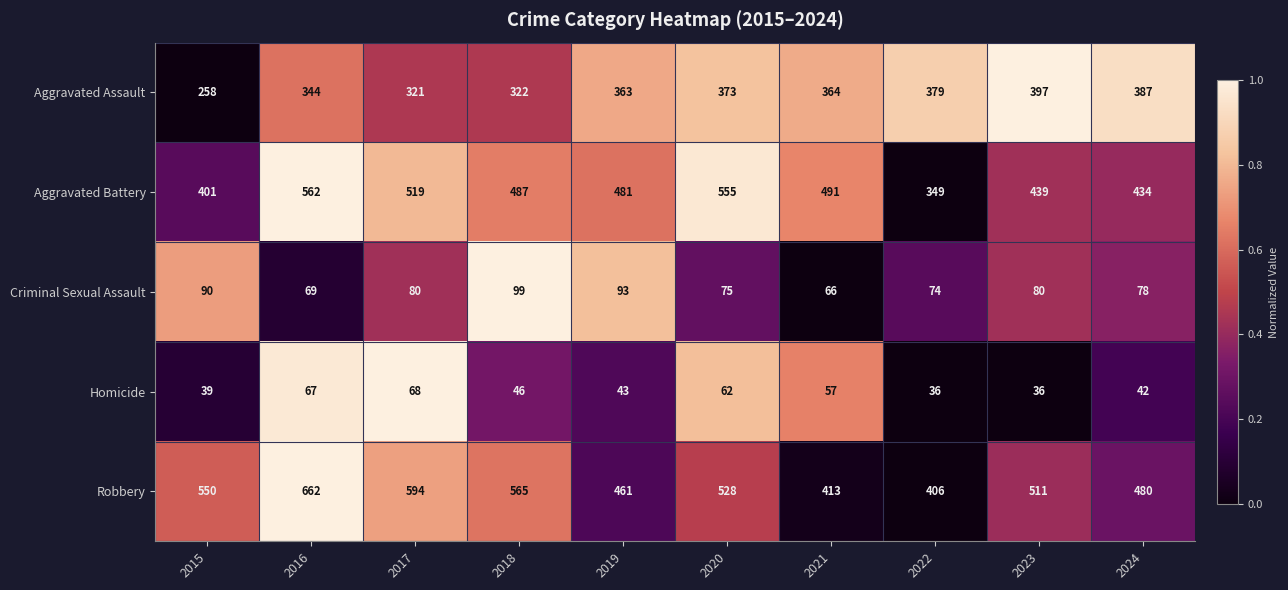

Is the value of Aggravated Battery at 2020 greater than the value of Criminal Sexual Assault at 2017?

Yes